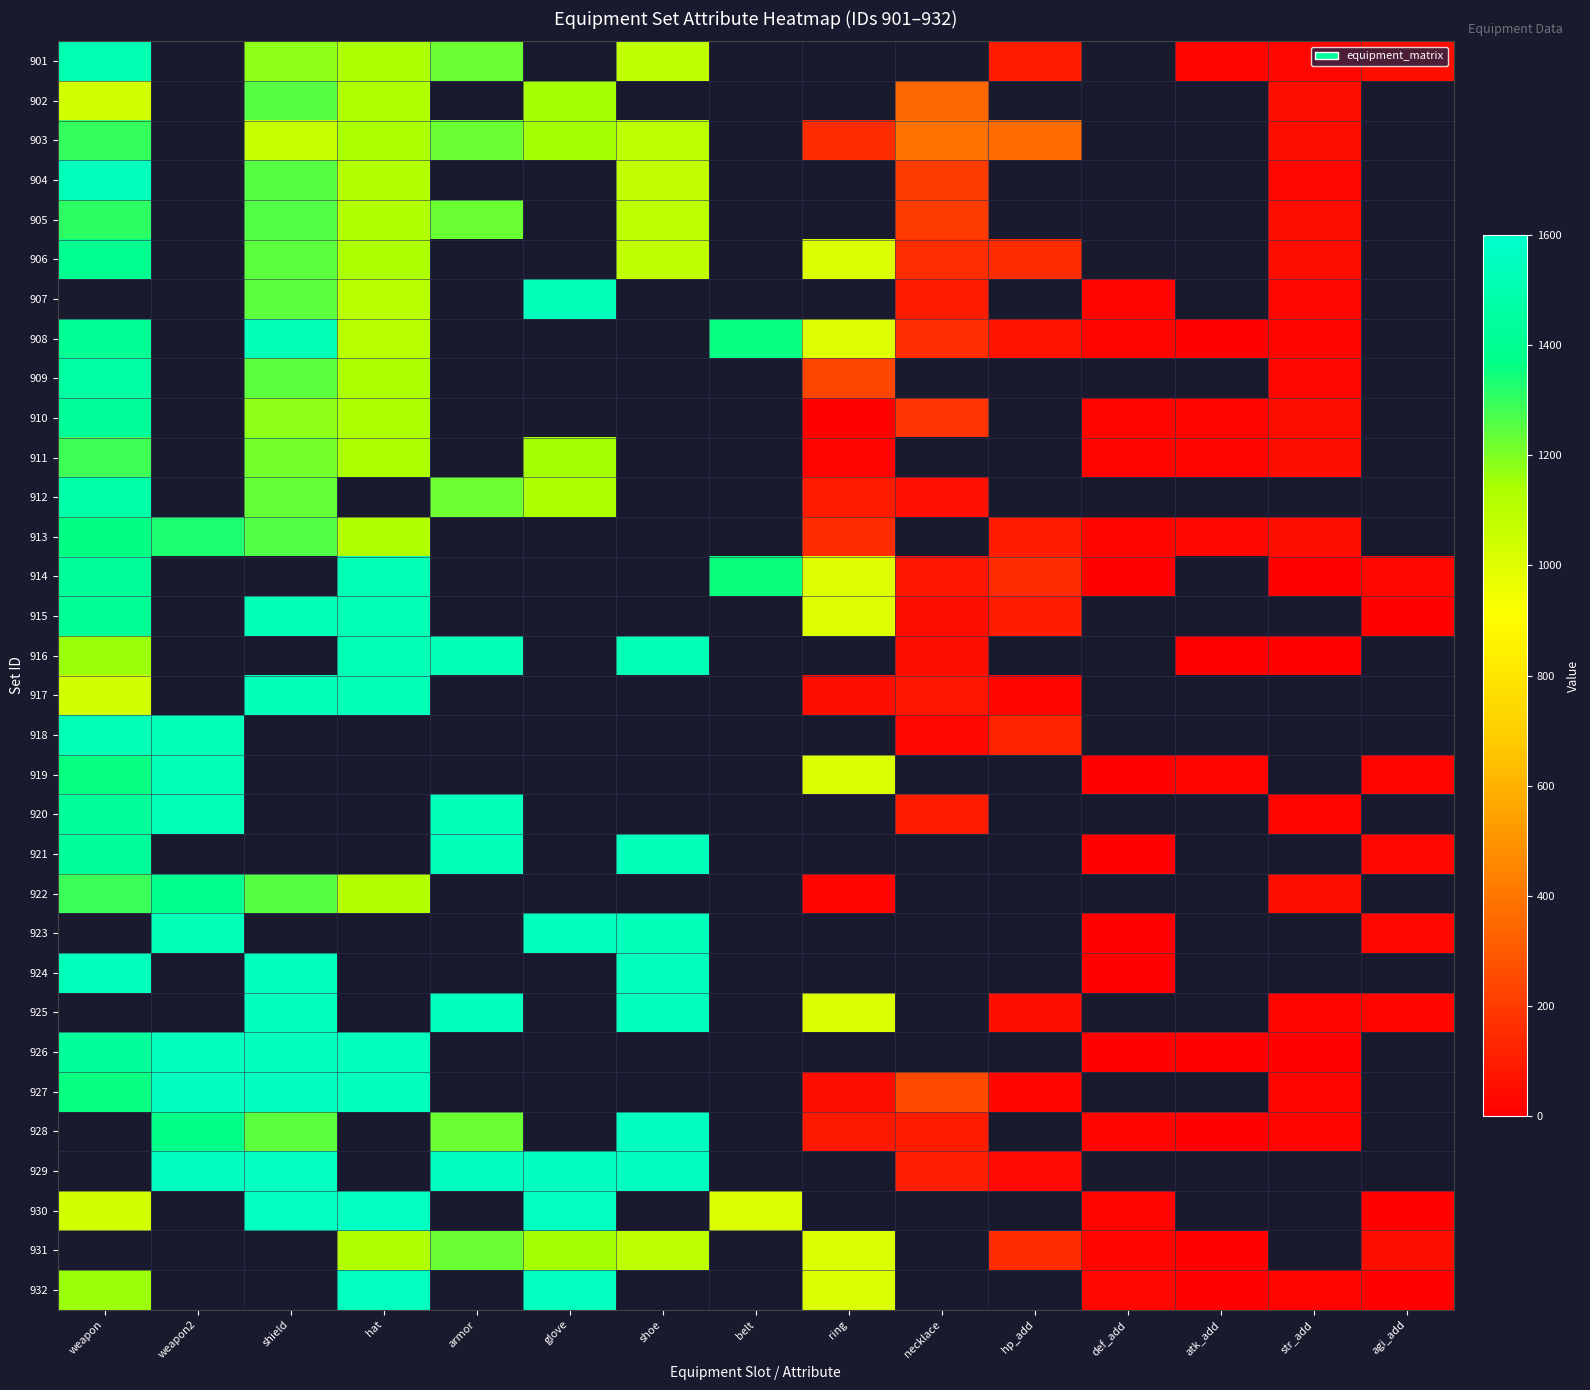

Which series has the widest spread of values?

932